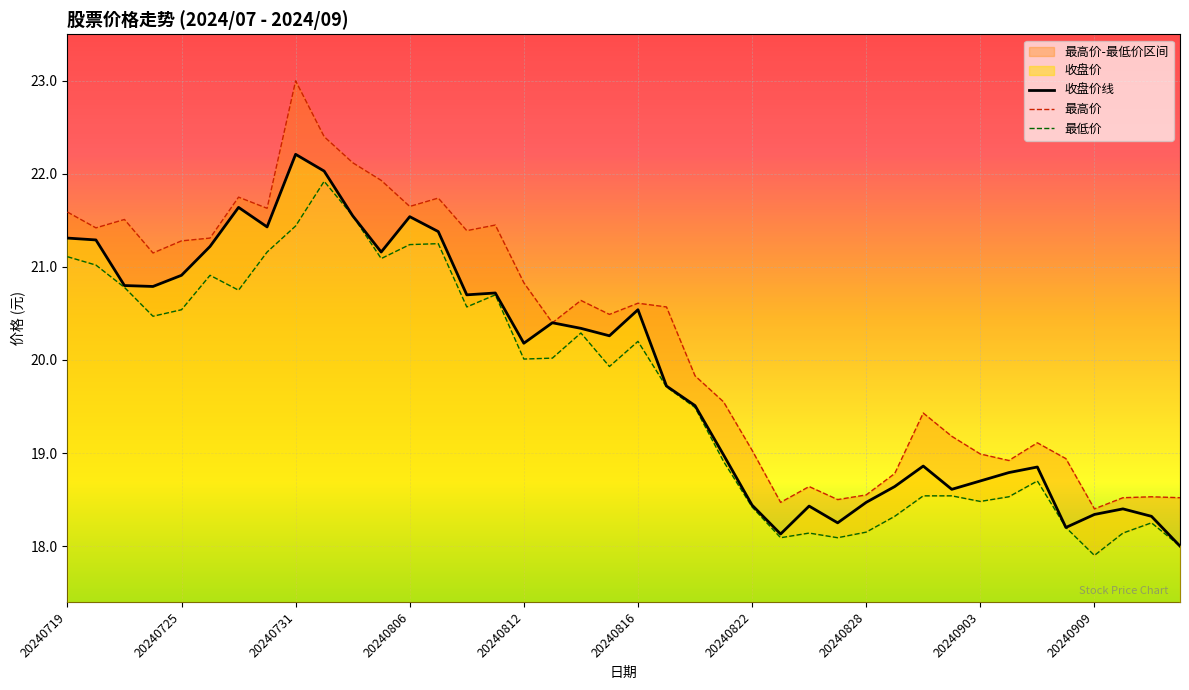

What is the maximum value for 最低价?

21.9